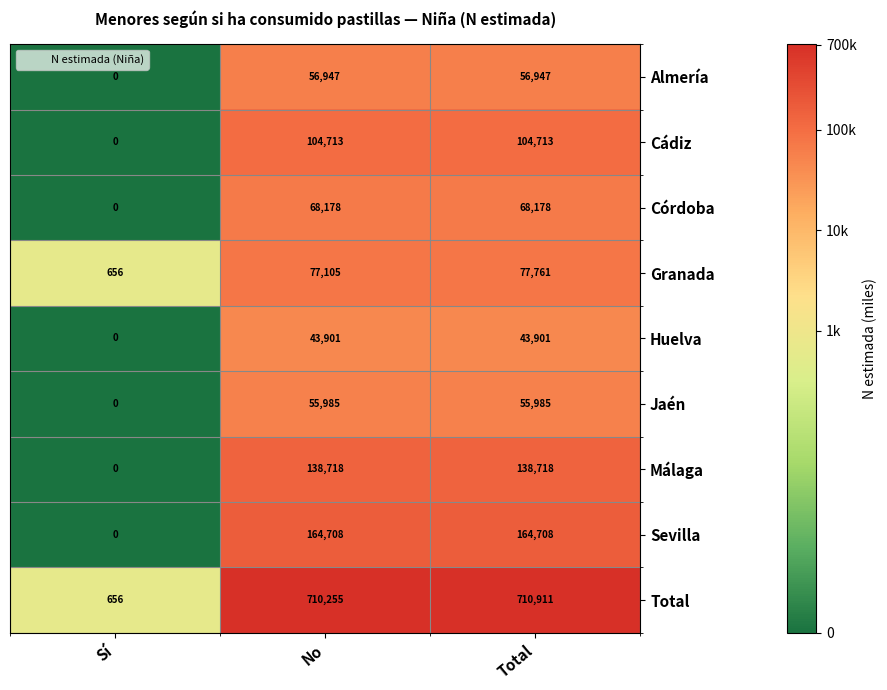

What value does the Jaén series have at No, to the nearest 100?

56000